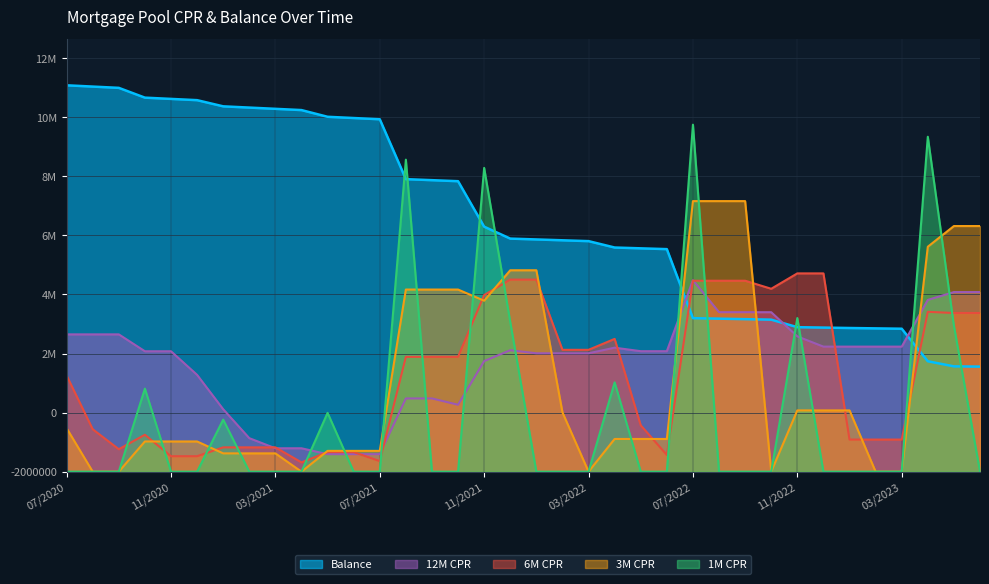

What is the difference between the second highest and minimum values in the Balance series?

11852544.2